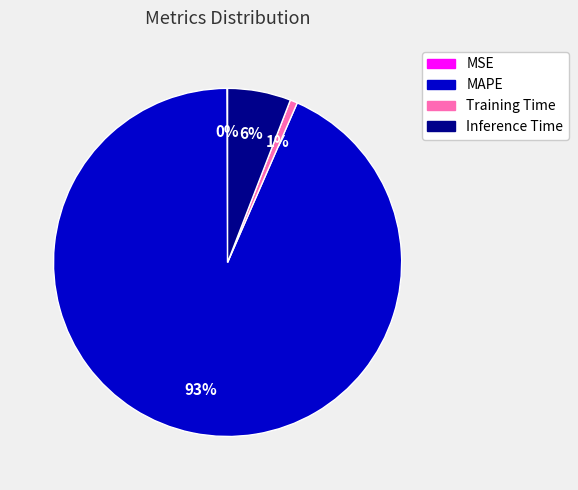

Is there any slice that represents more than half of the pie?

Yes